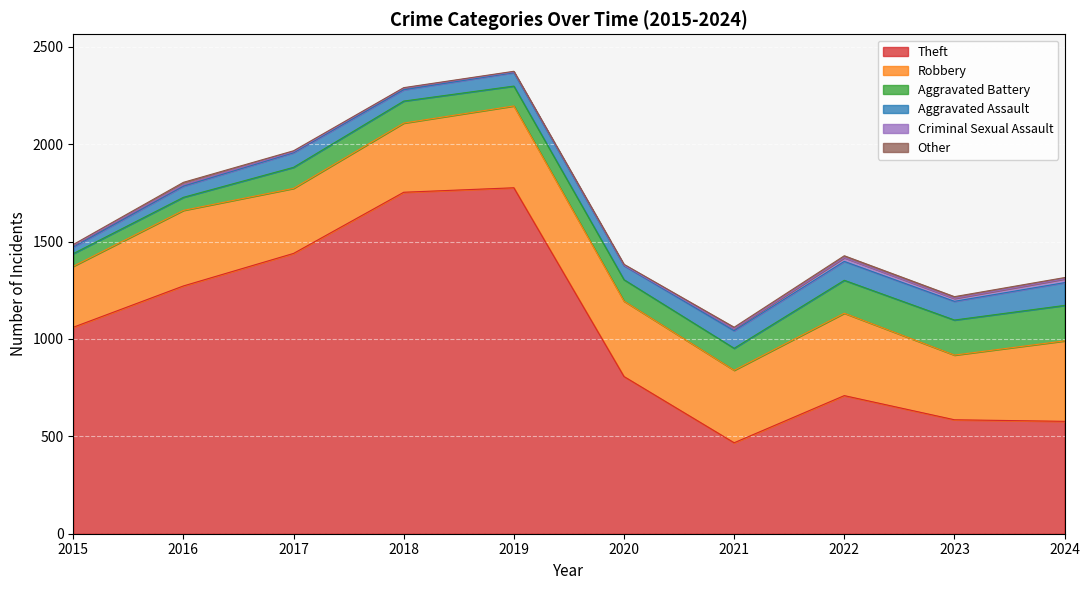

What is the approximate value of Robbery at 2023?

332